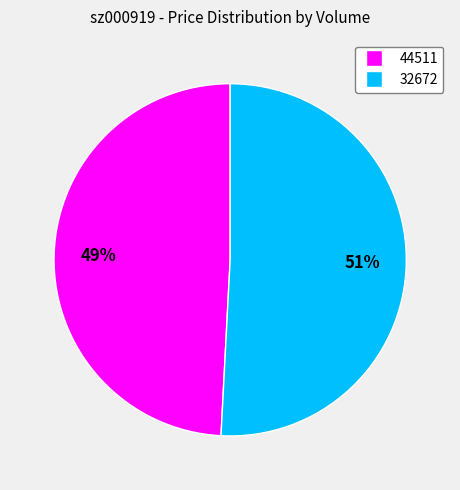

To the nearest percent, what portion does 44511 represent?

49%